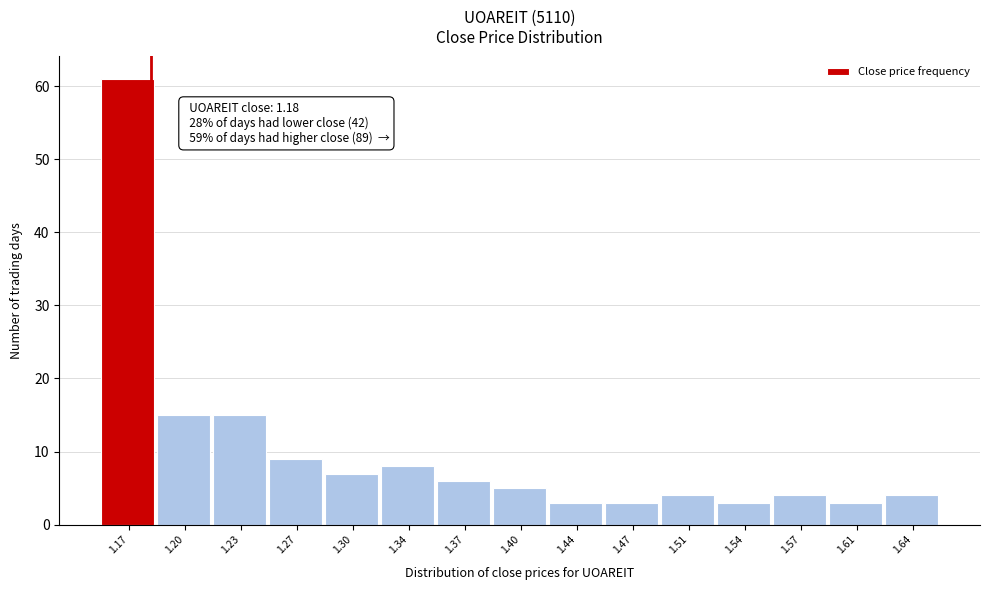

Over which range of the x-axis is the bar tallest?

1.150 to 1.184